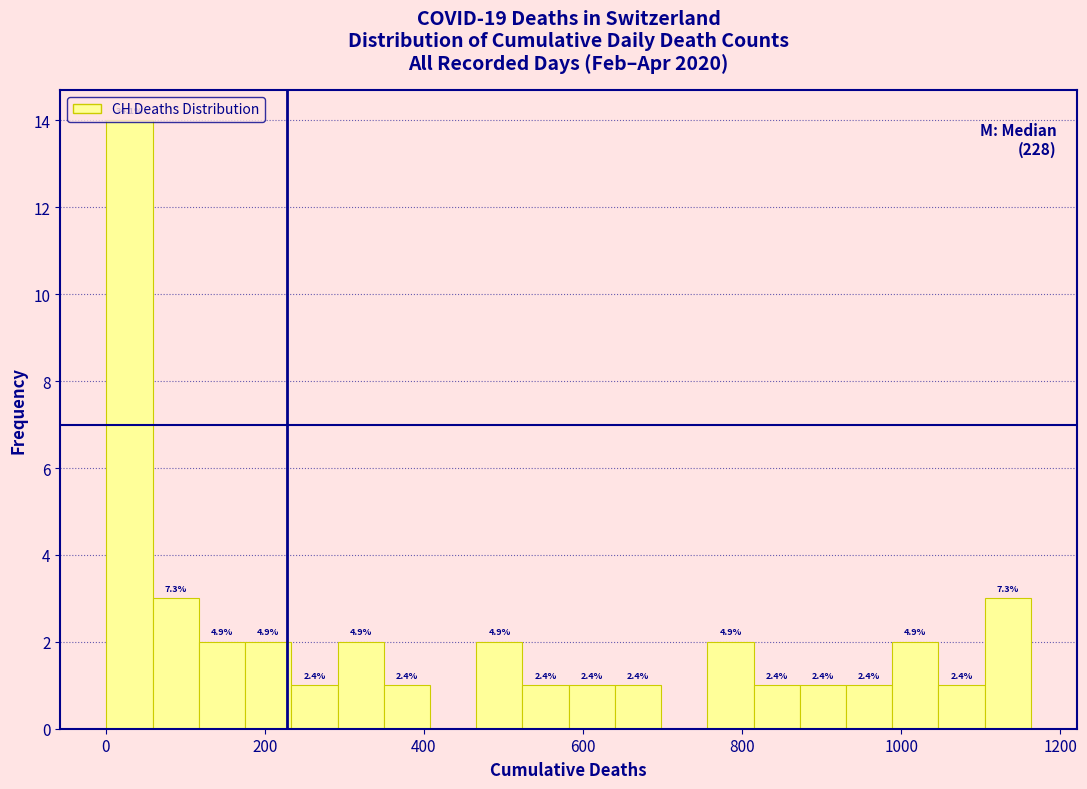

Around what value on the x-axis is the tallest bar? Give the approximate position of its centre, as read against the axis.

40